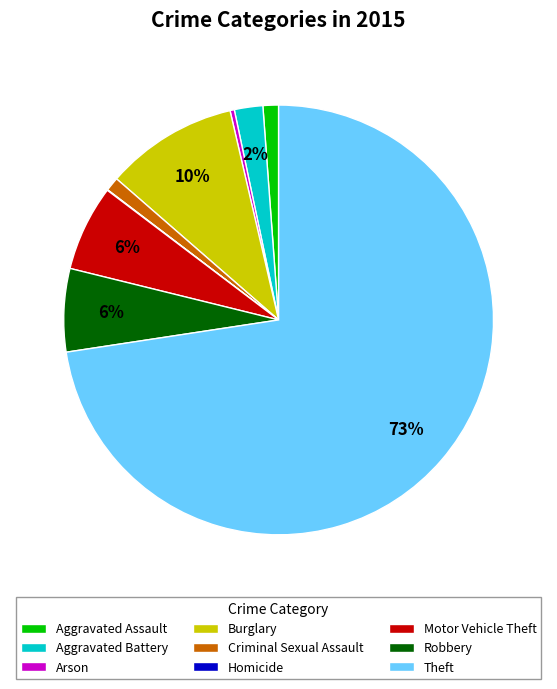

Which has a higher value, Burglary or Criminal Sexual Assault?

Burglary